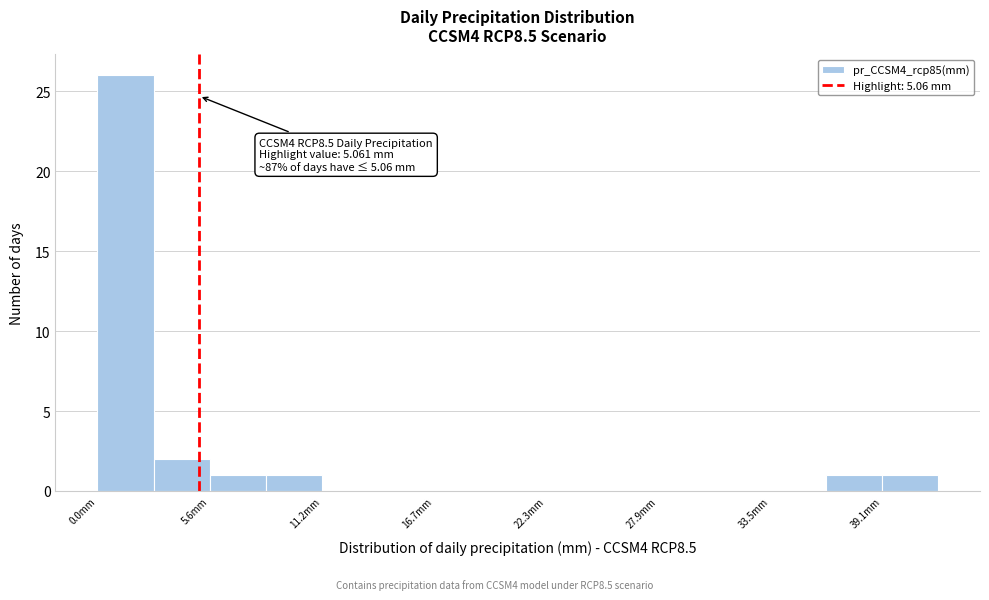

Around what value on the x-axis is the tallest bar? Give the approximate position of its centre, as read against the axis.

1